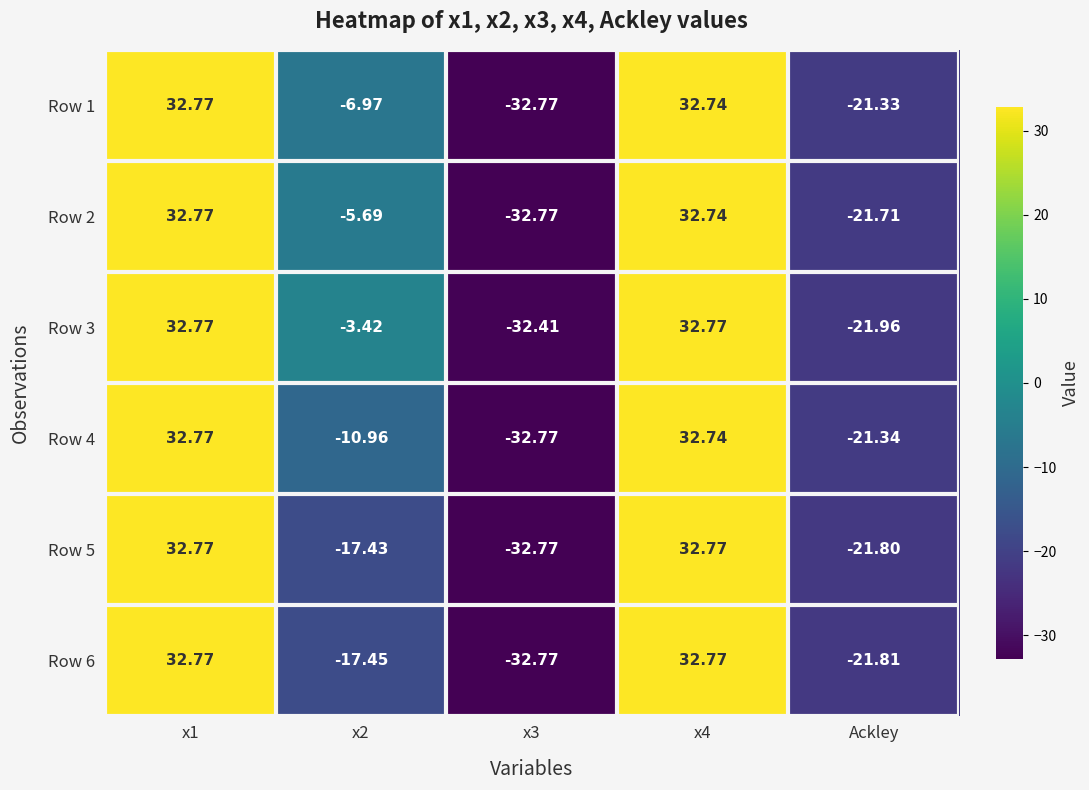

At how many categories does at least one series exceed 28?

2